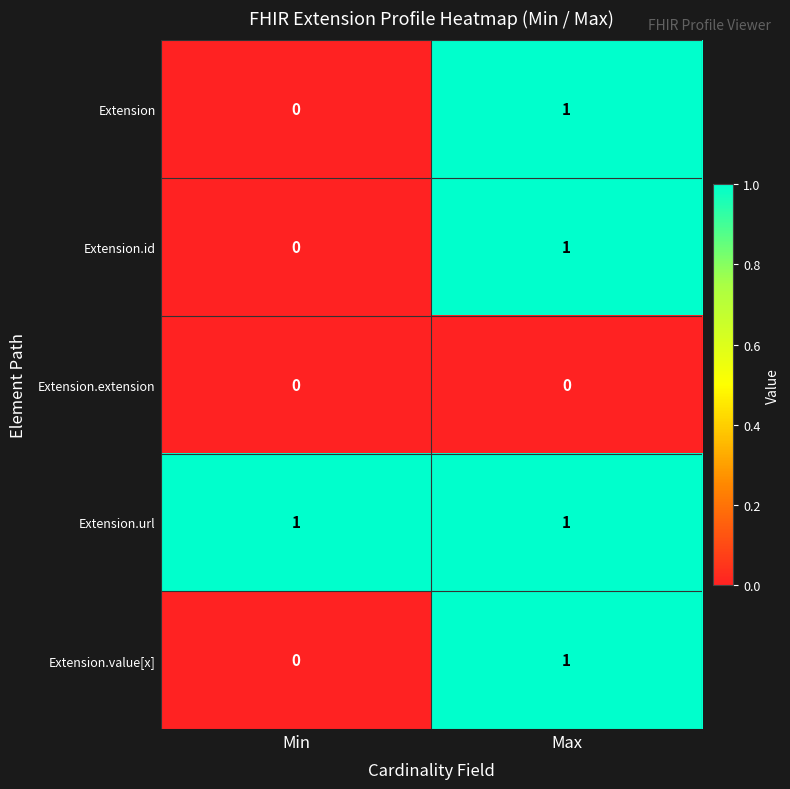

List the labels in order of Extension.id value, smallest first.

Min, Max